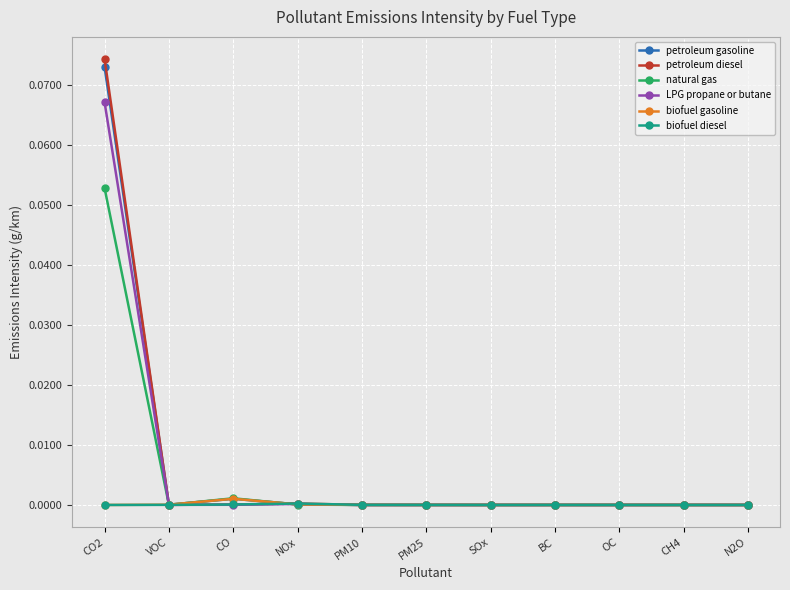

Which series has the largest range (max minus min)?

petroleum diesel